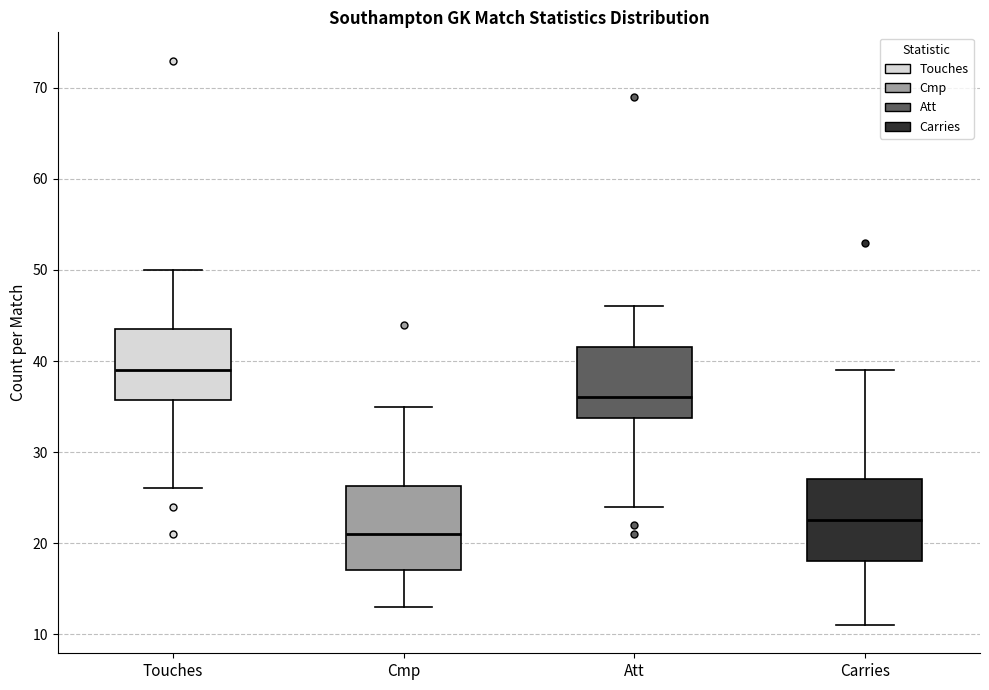

Reading left to right, read every box against the y-axis: the position of its median line, the range the box covers, and the ends of its whiskers. The values are not printed on the chart, so give them approximately, as read against the axis.

Touches: median 39, box 36 to 44, whiskers 26 to 50
Cmp: median 21, box 17 to 26, whiskers 13 to 35
Att: median 36, box 34 to 42, whiskers 24 to 46
Carries: median 23, box 18 to 27, whiskers 11 to 39